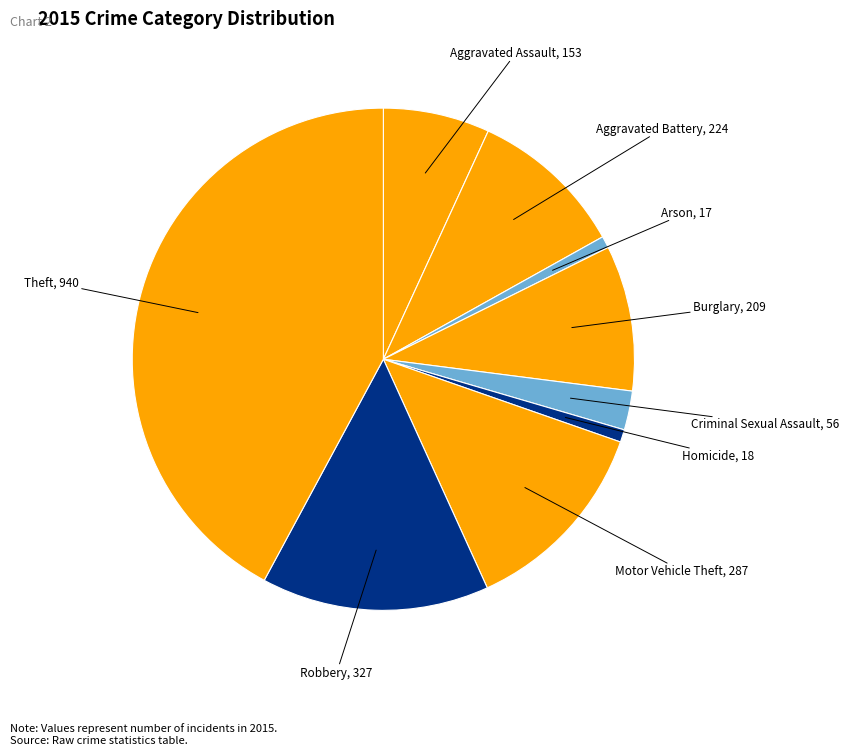

What is the ratio of the value at Theft to the value at Burglary?

4.5